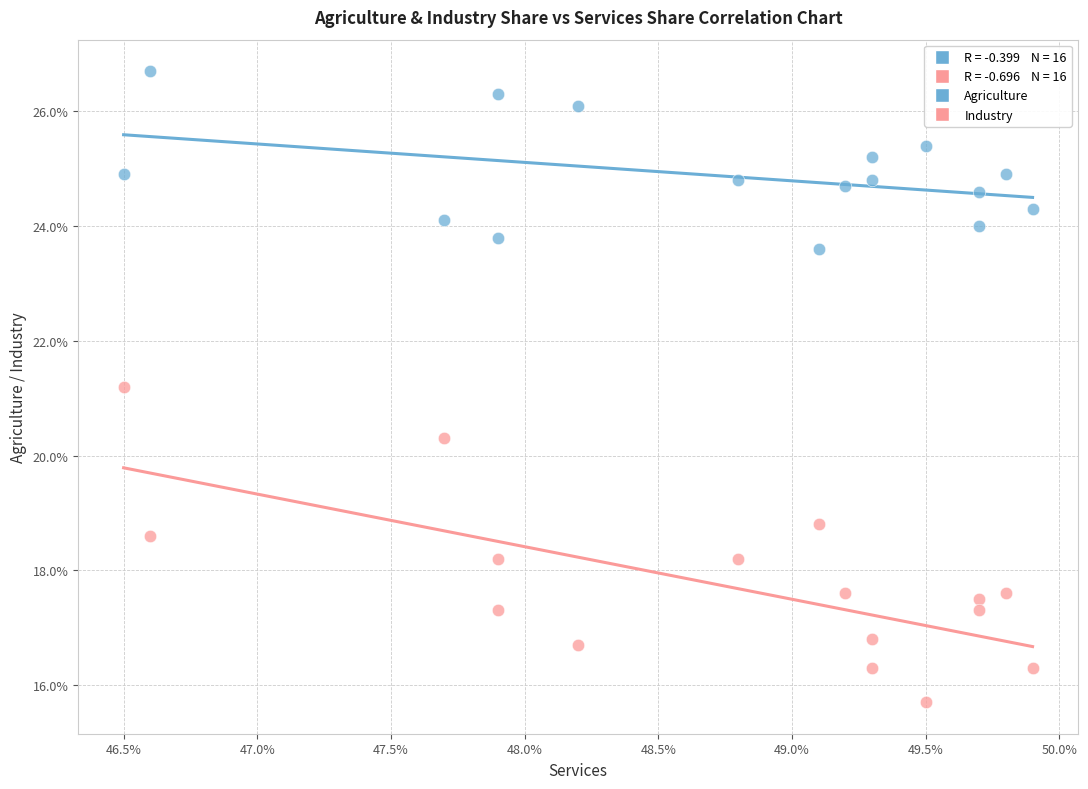

Which series has the largest Y range (max minus min)?

Industry